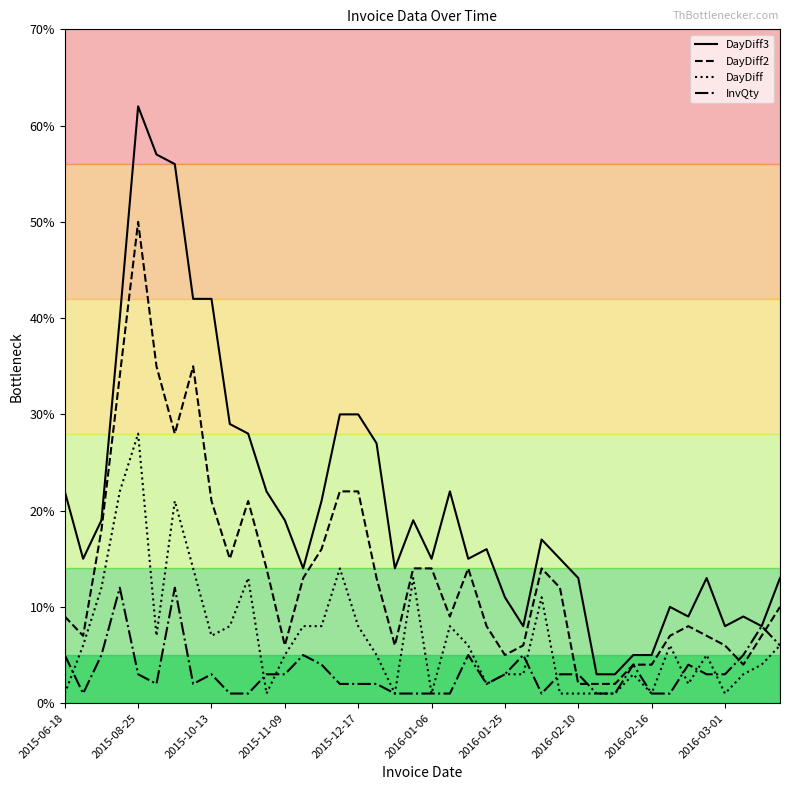

Which series has the largest total across all categories?

DayDiff3